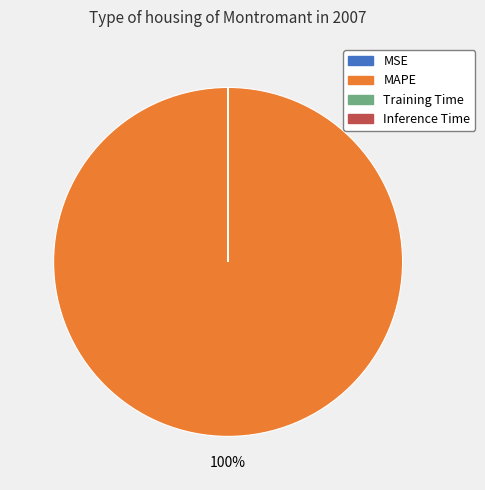

True or false: MAPE accounts for 89% of the total.

False